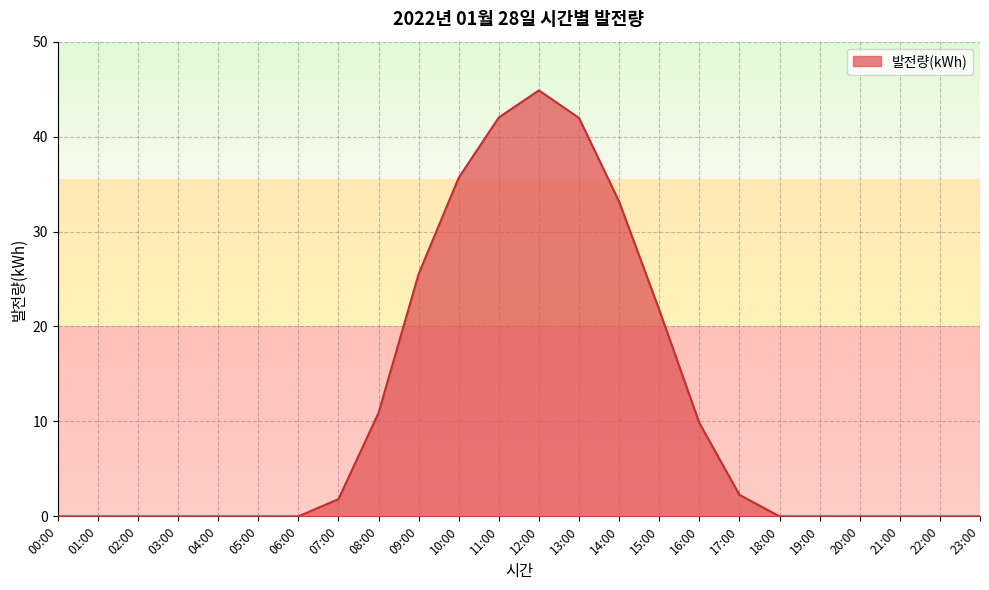

True or false: the data shows 0.0 at 22:00.

True